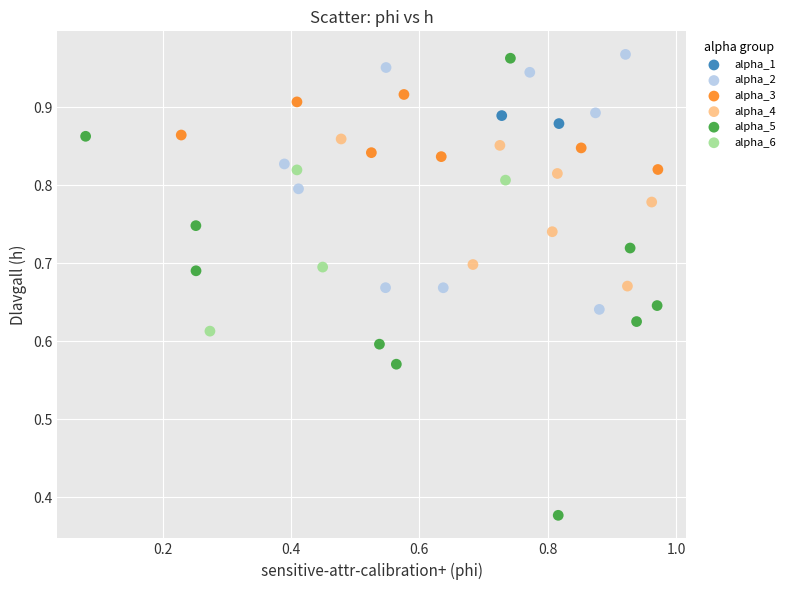

What are all the series names shown in the legend?

alpha_1, alpha_2, alpha_3, alpha_4, alpha_5, alpha_6